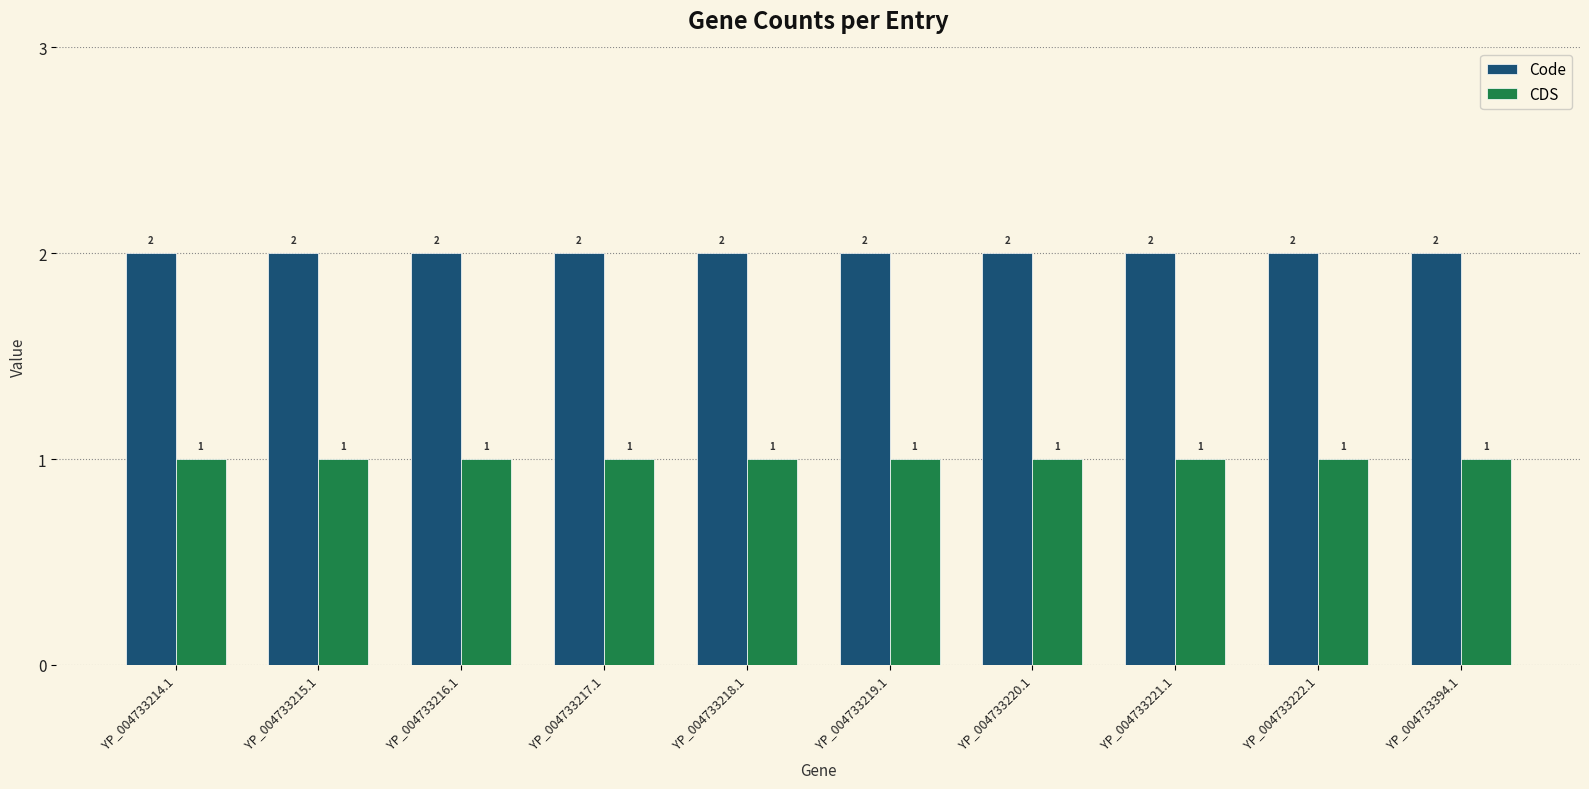

What is the label of the 1st bar from the left?

YP_004733214.1